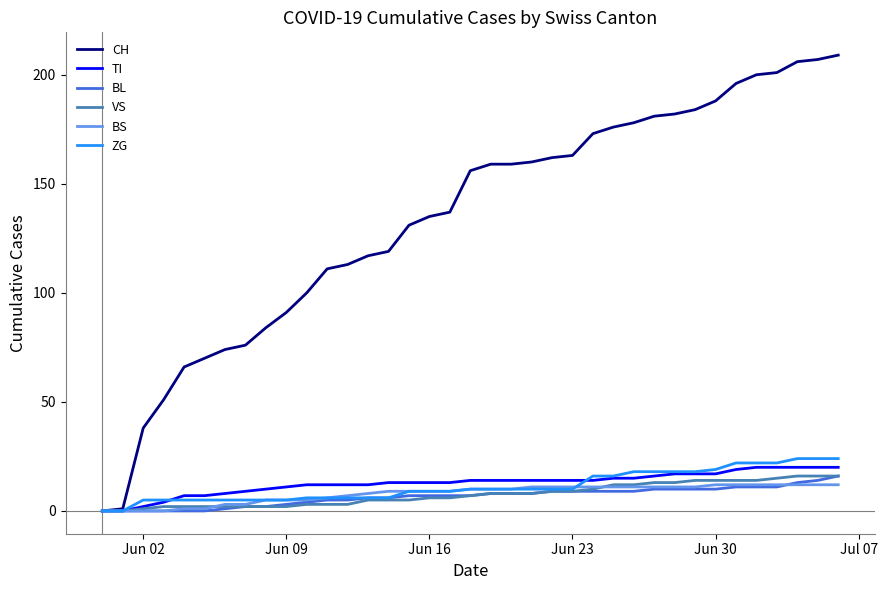

Which series has the largest range (max minus min)?

CH